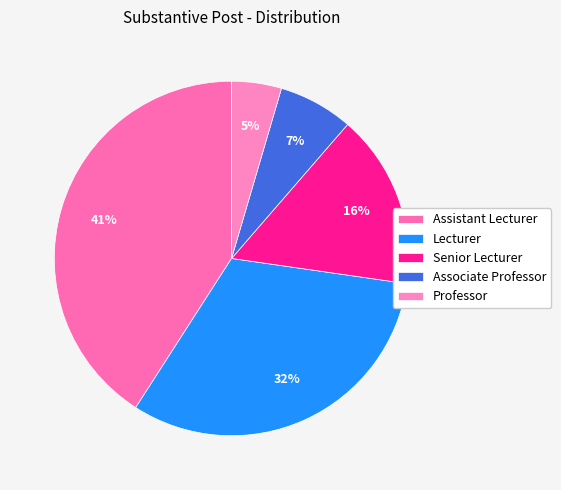

Is there any slice that represents more than half of the pie?

No